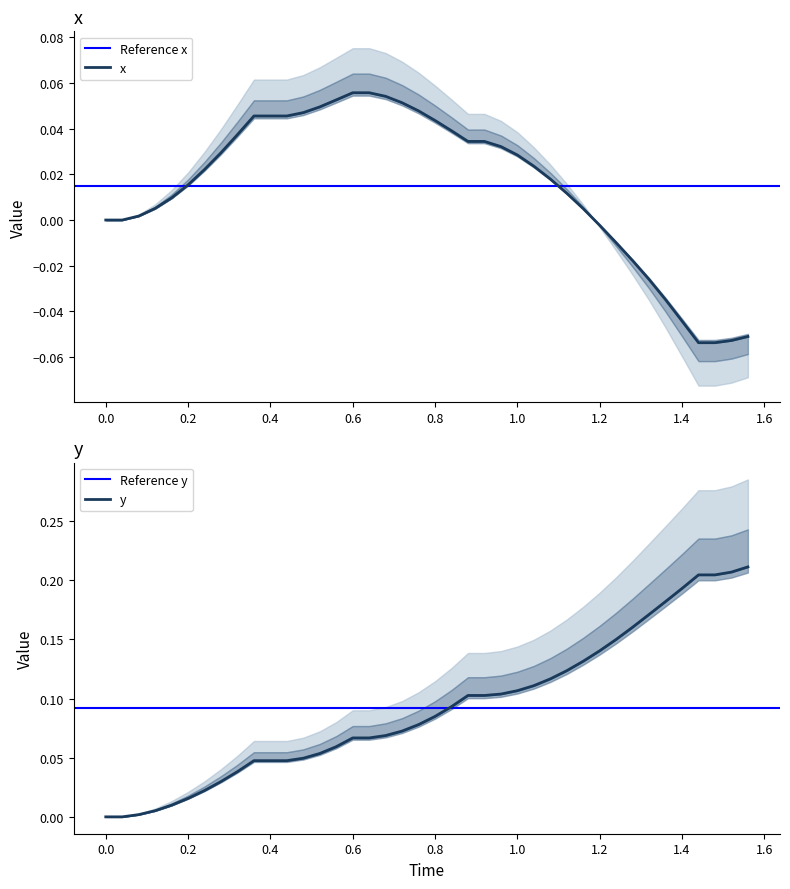

What is the difference between the second highest and minimum values in the y series?

0.2